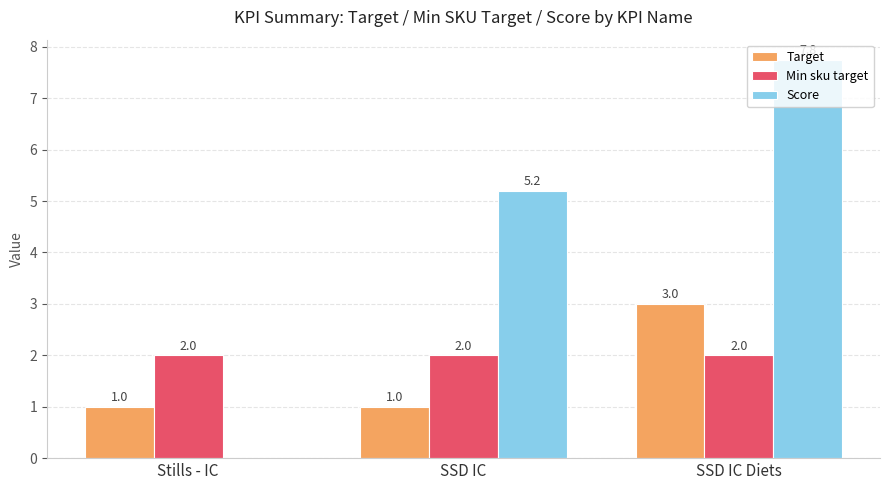

At which category does the chart reach its peak across all series?

SSD IC Diets